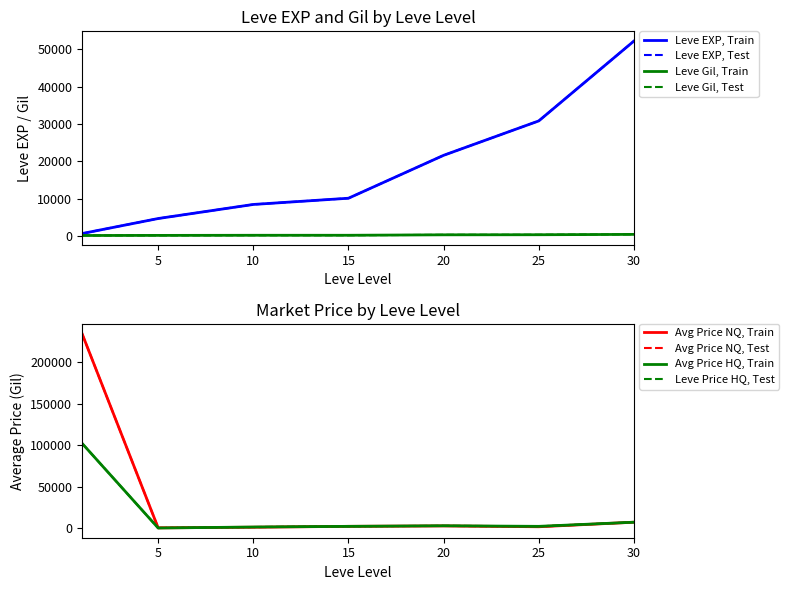

Reading right to left, list all the values displayed in this chart.

Leve EXP: 52220.0	30820.0	21600.0	10100.0	8430.0	4660.0	630.0
Leve Gil: 410.0	317.0	295.0	174.0	172.0	140.0	112.0
currentAveragePrice: 7000.0	1500.0	2509.0	2000.0	942.7	187.8	234873.9
currentAveragePriceHQ: 7000.0	2000.0	2687.0	2000.0	1175.5	0.0	102310.8
LevePriceHQ: 7000.0	2000.0	2687.0	2000.0	1175.5	0.0	102310.8